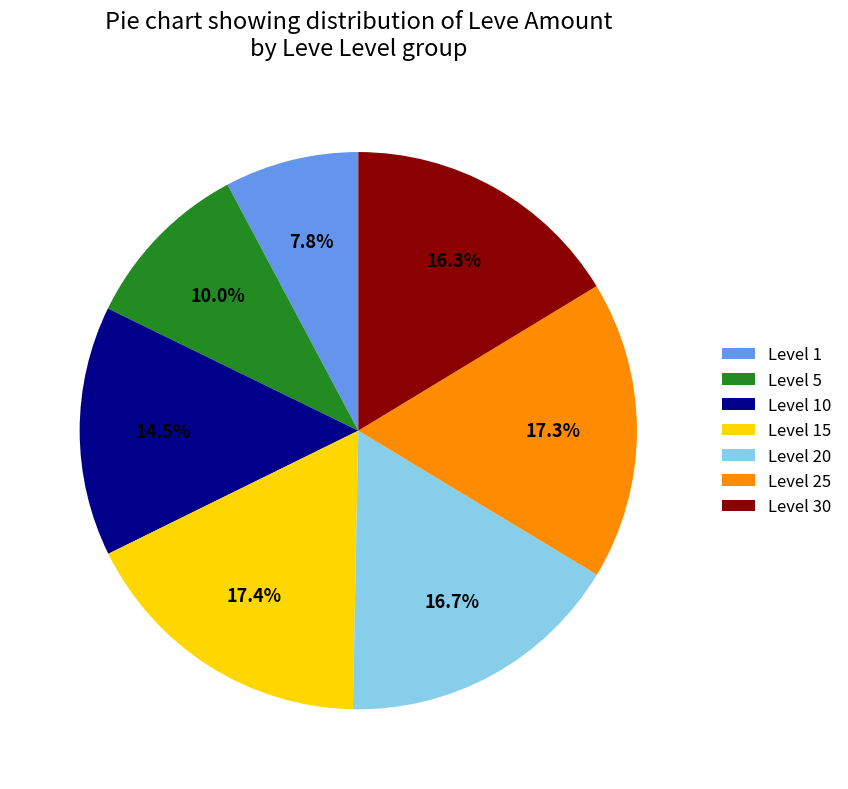

Is Level 20 the majority of the pie?

No